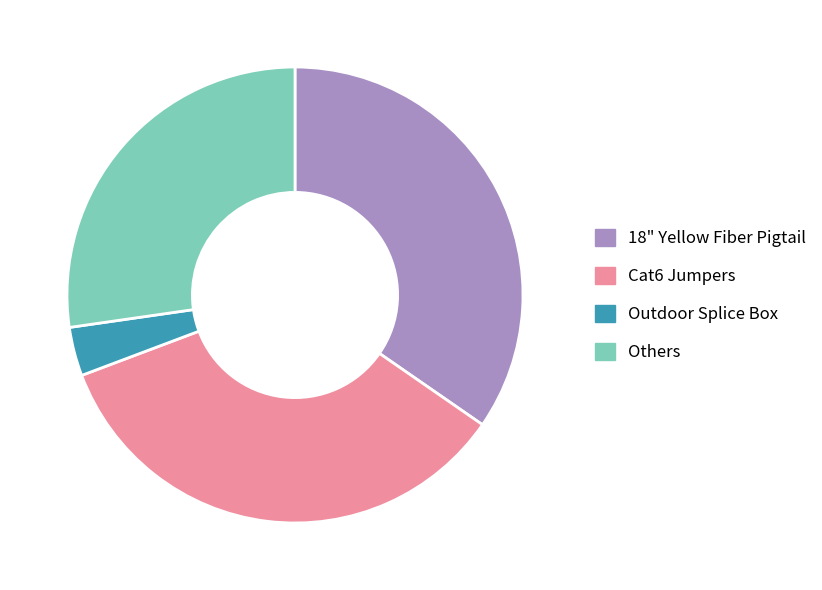

The Cat6 Jumpers slice represents 42% of the pie. True or false?

False